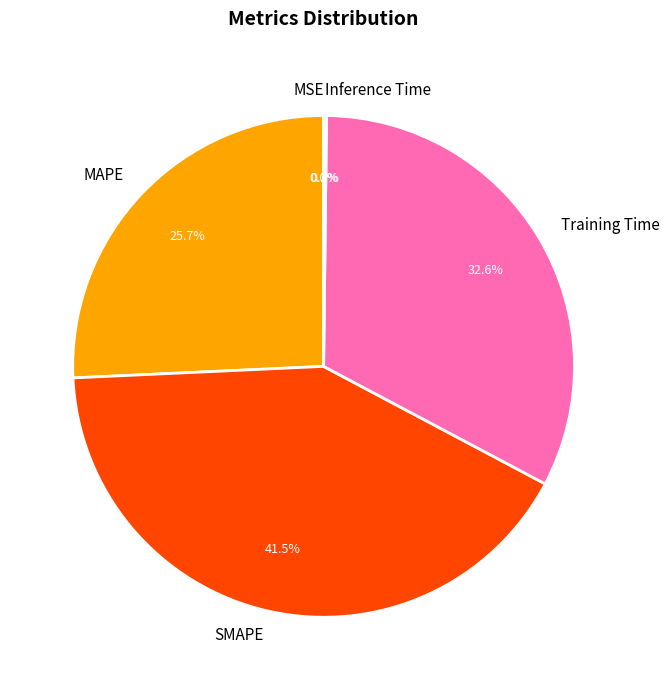

How much of the chart is everything except MAPE?

74.3%